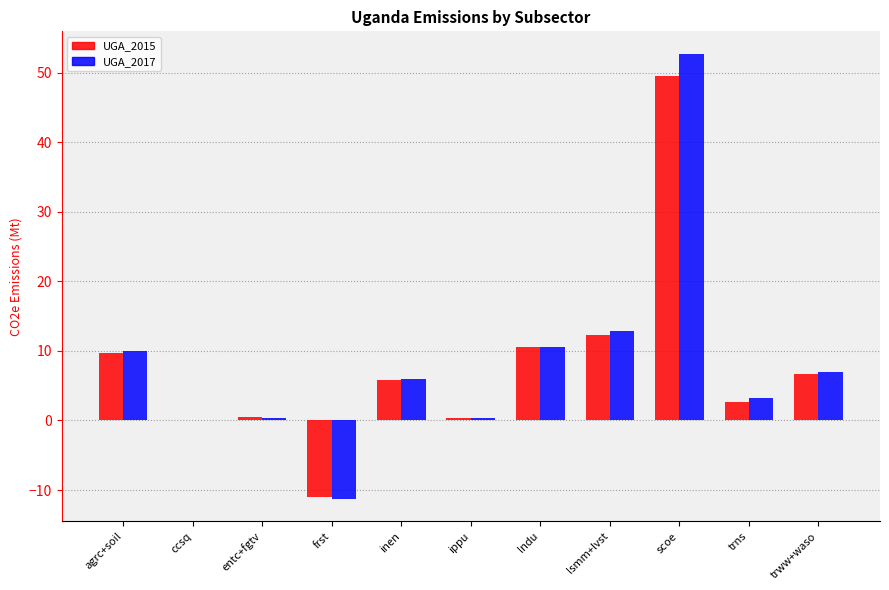

At which label does UGA_2017 first exceed 5?

agrc+soil